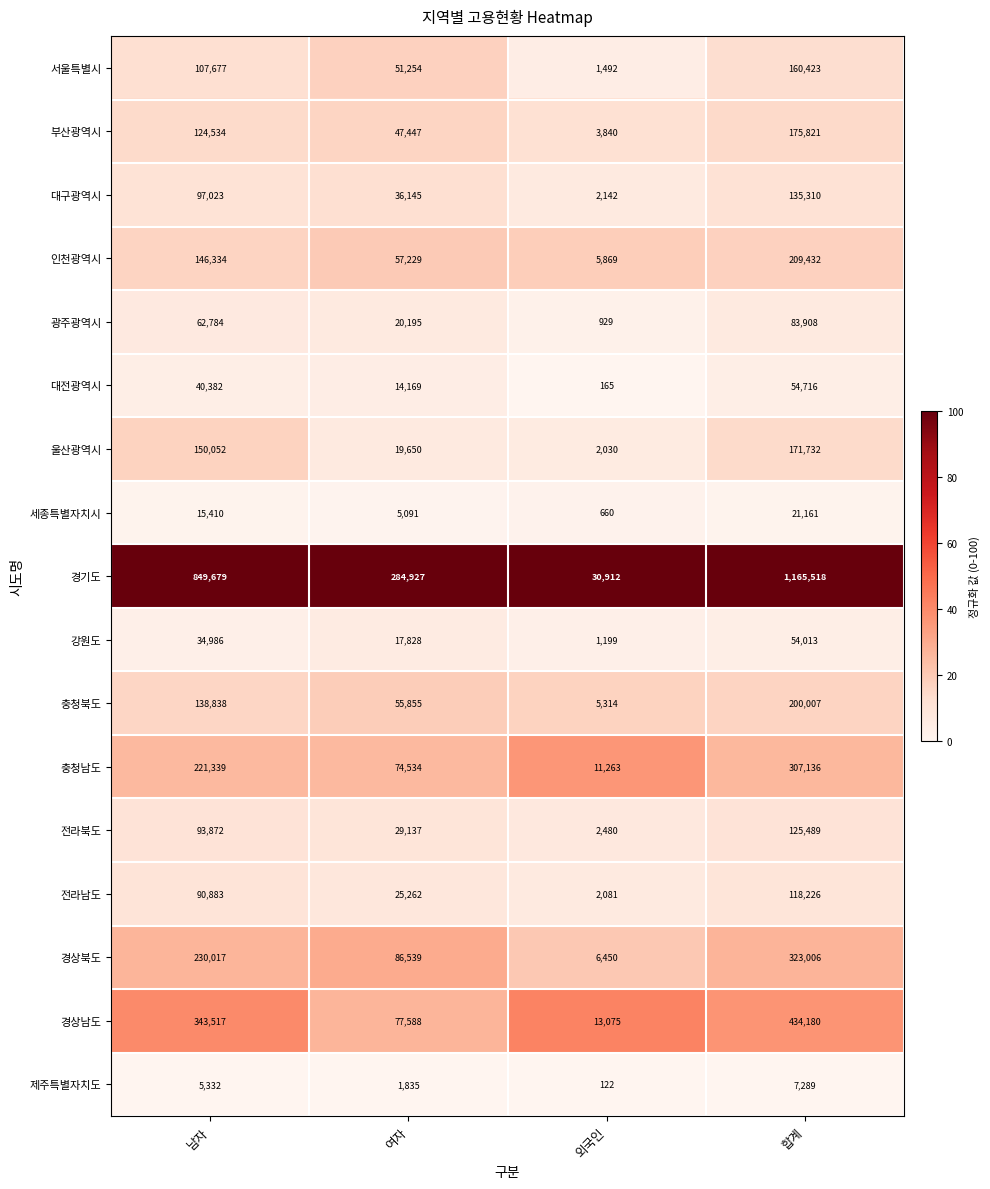

Which series has the widest spread of values?

경기도